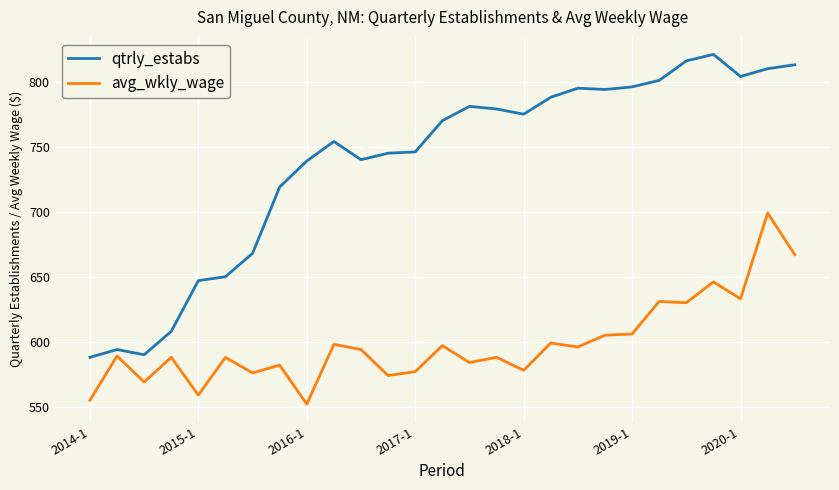

List the series in order of their overall mean, highest first.

qtrly_estabs, avg_wkly_wage